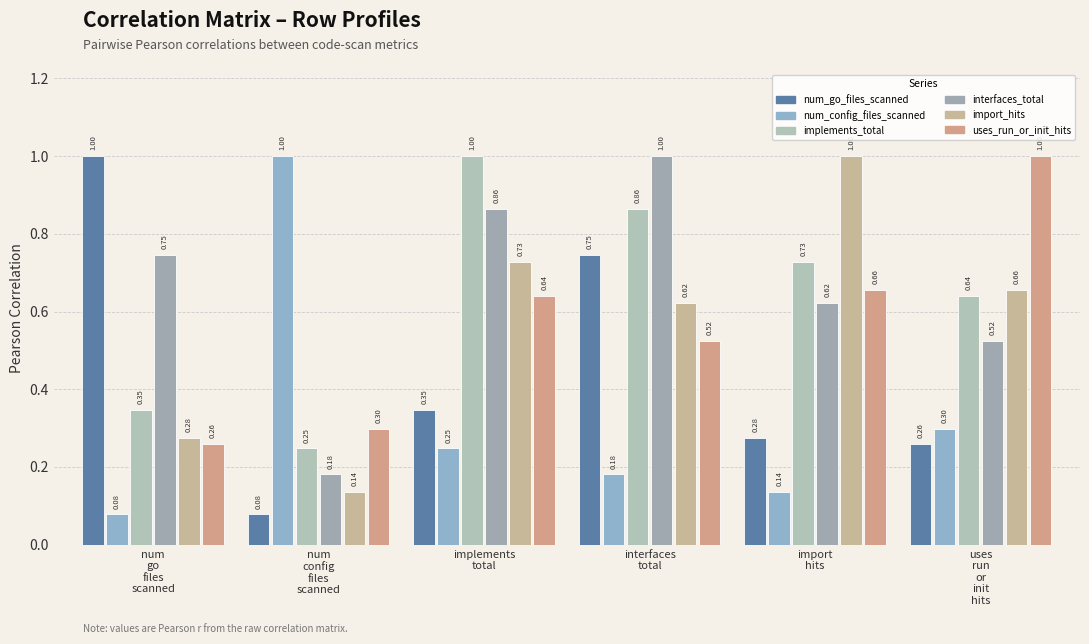

What value does the num_go_files_scanned series have at num
config
files
scanned?

0.1